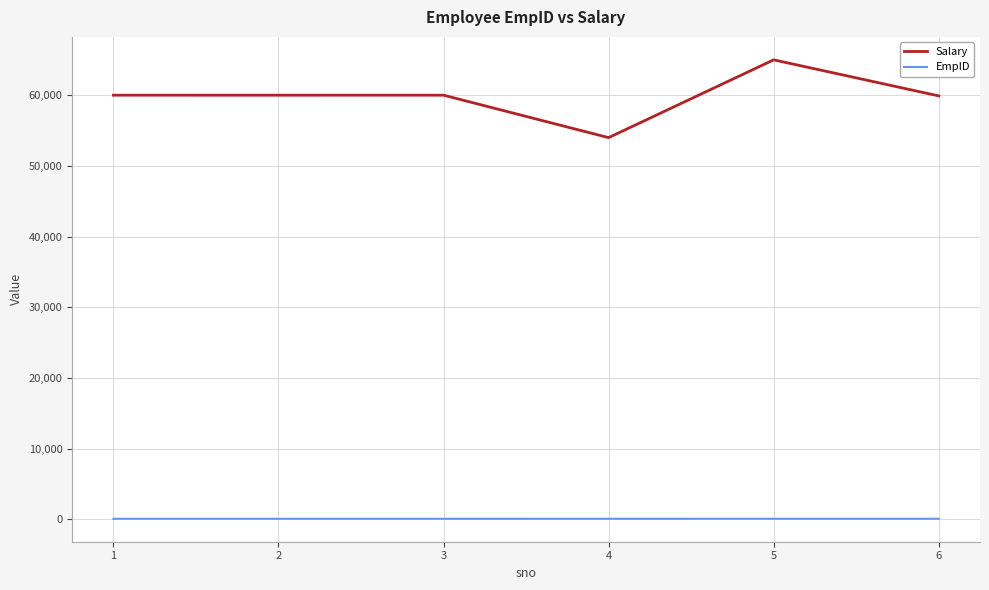

Rank the series at 1 from lowest to highest value.

EmpID, Salary